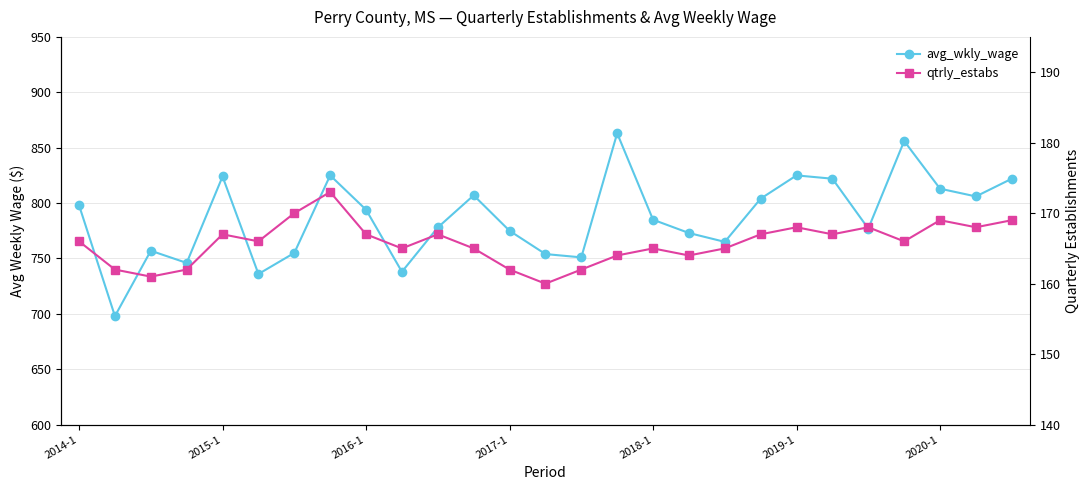

What is the sum of the avg_wkly_wage values at 26 and 22?

1599